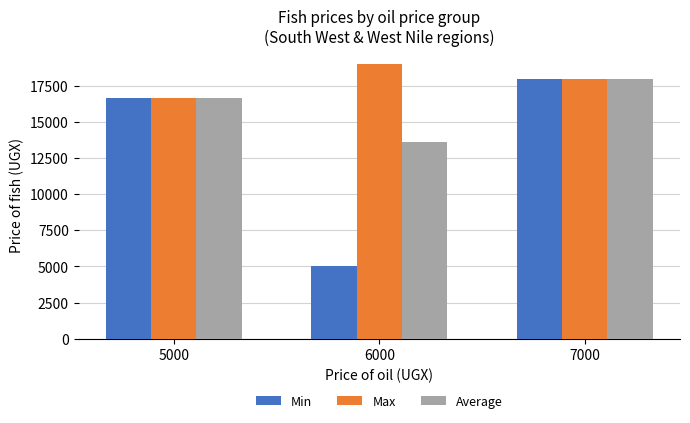

List the labels in order of Max value, smallest first.

5000, 7000, 6000